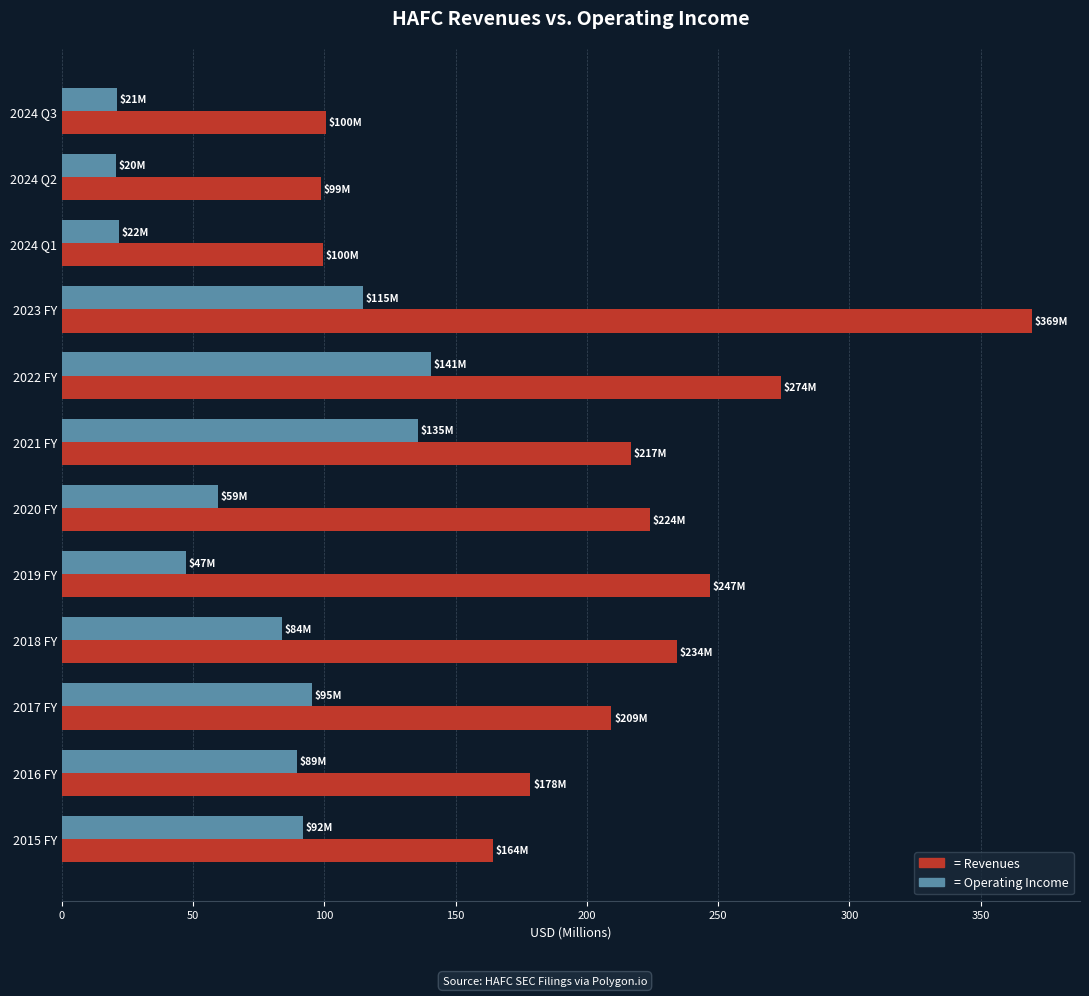

How many data points does each series have?

12